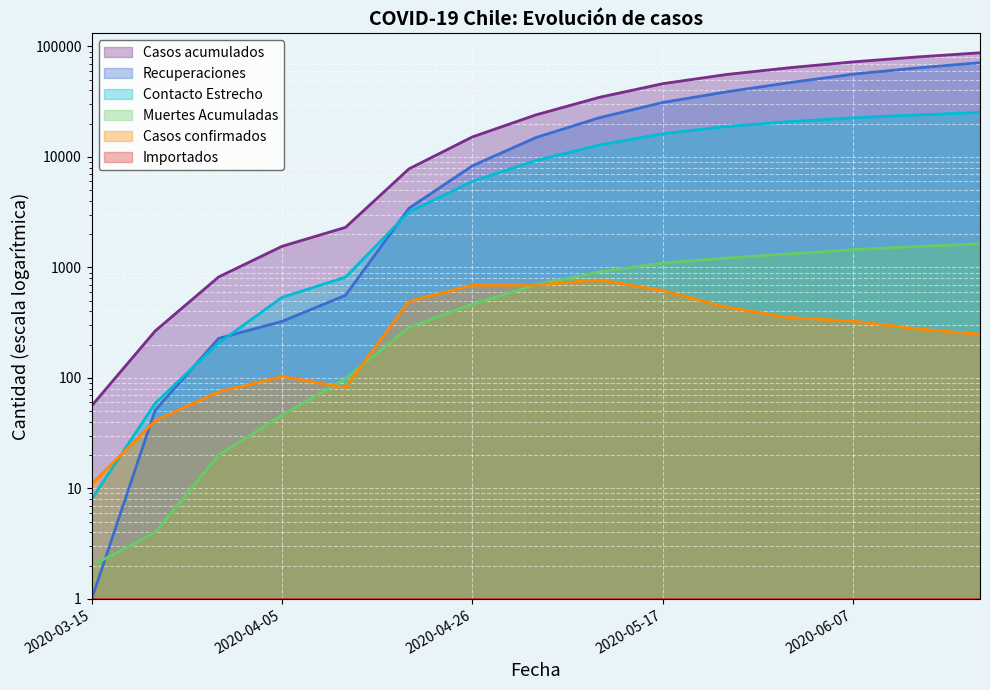

What is the label of the 10th point from the left?

2020-05-17